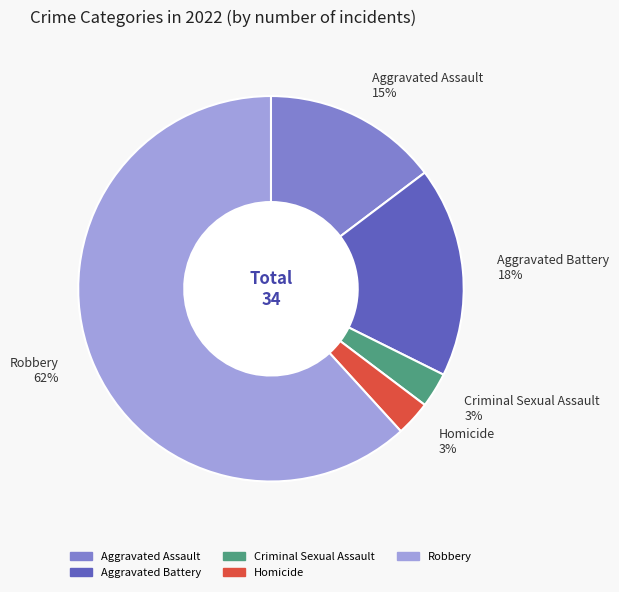

Which category has the biggest portion of the pie?

Robbery